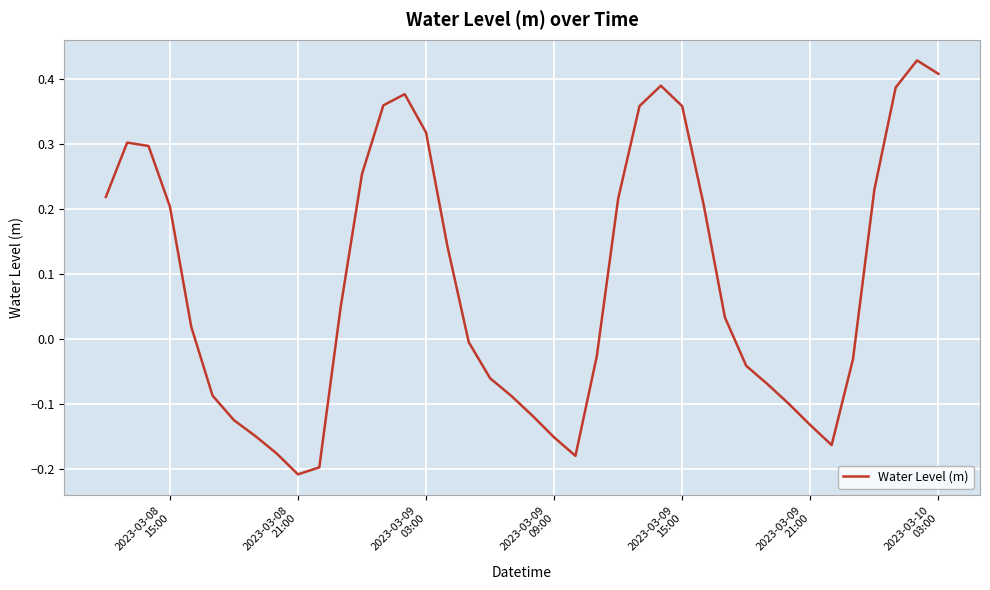

How many negative values are there?

19